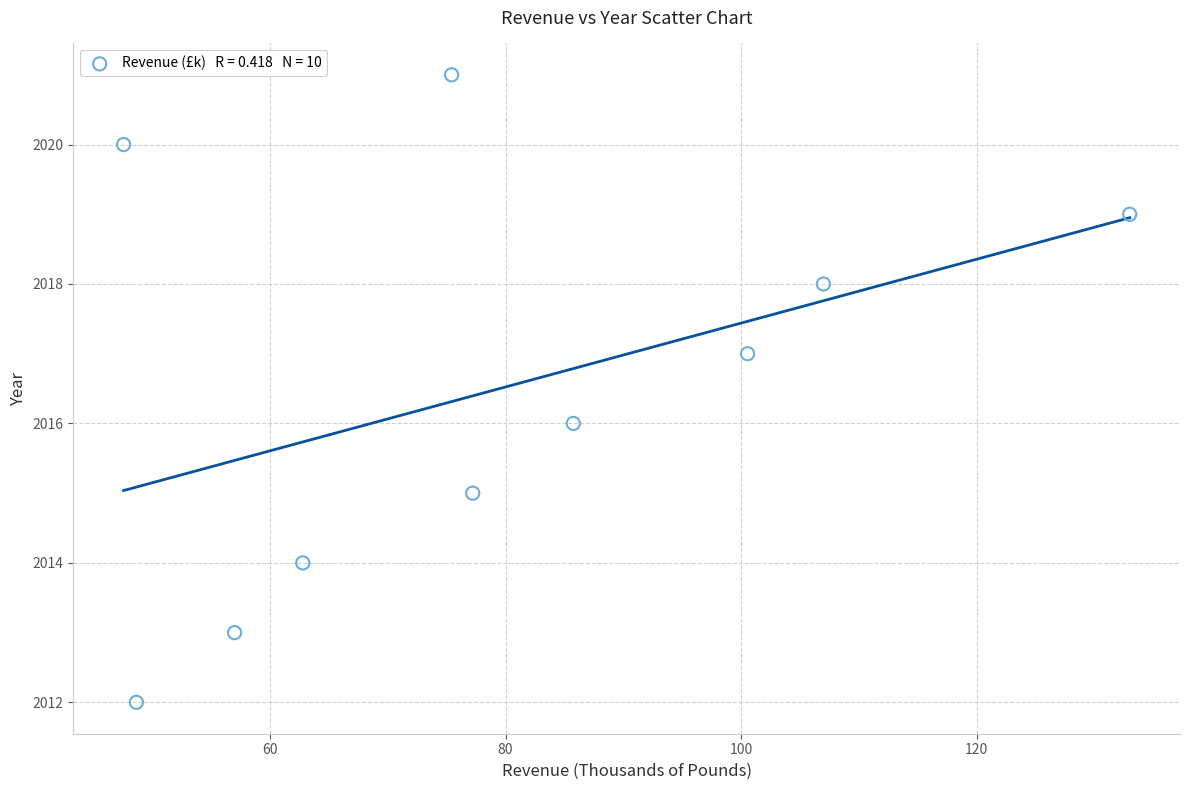

What is the range of Y values (max minus min)?

9